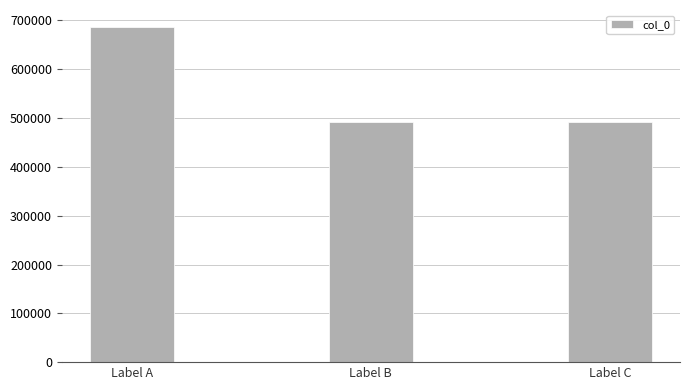

What is the ratio of the value at Label B to the value at Label C?

1.0